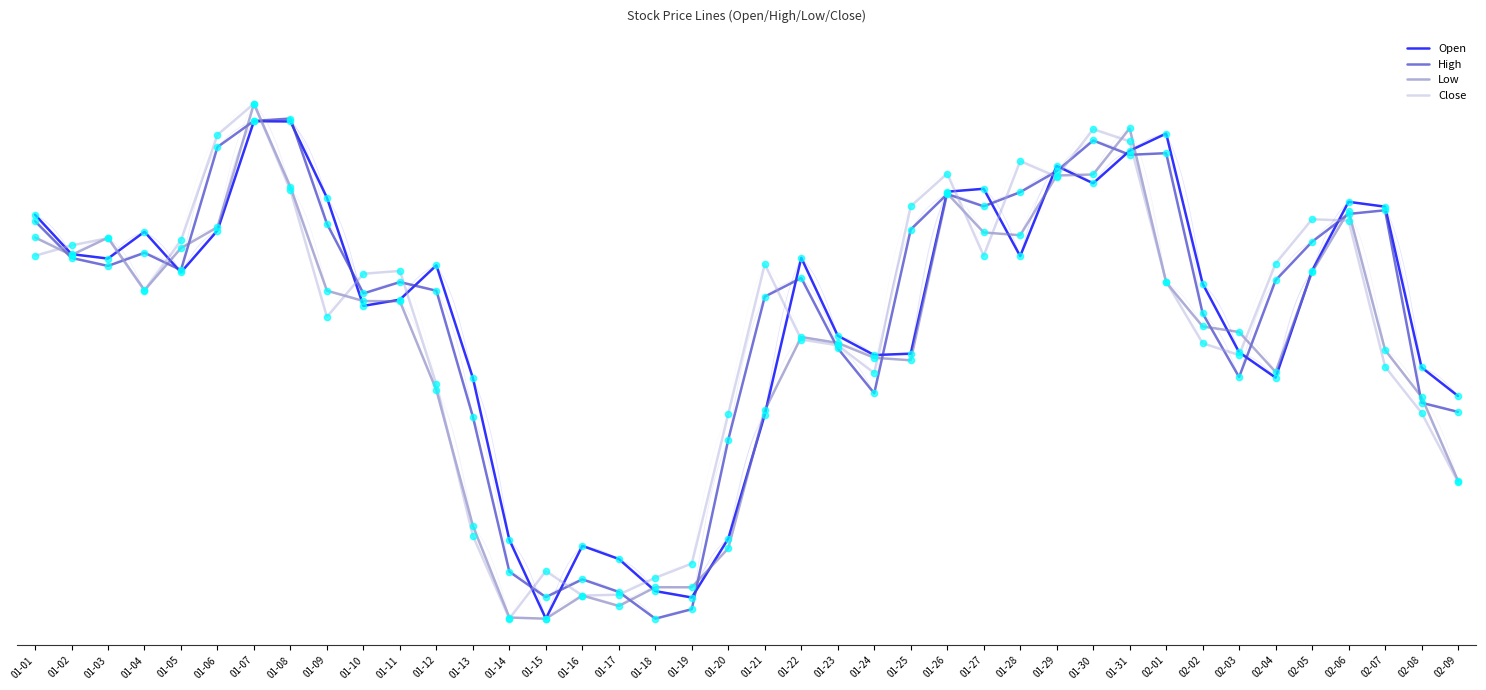

What are all the series names shown in the legend?

Open, High, Low, Close